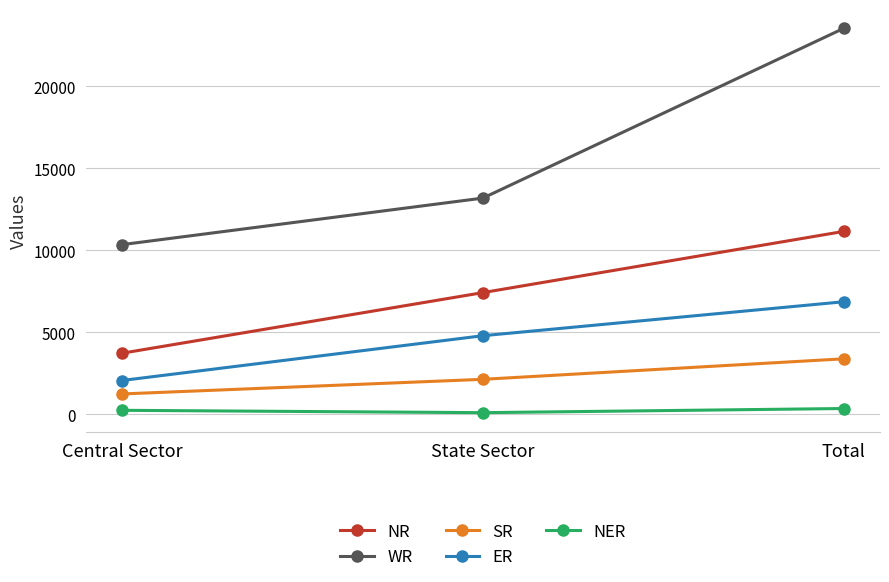

What is the minimum value shown in the chart?

110